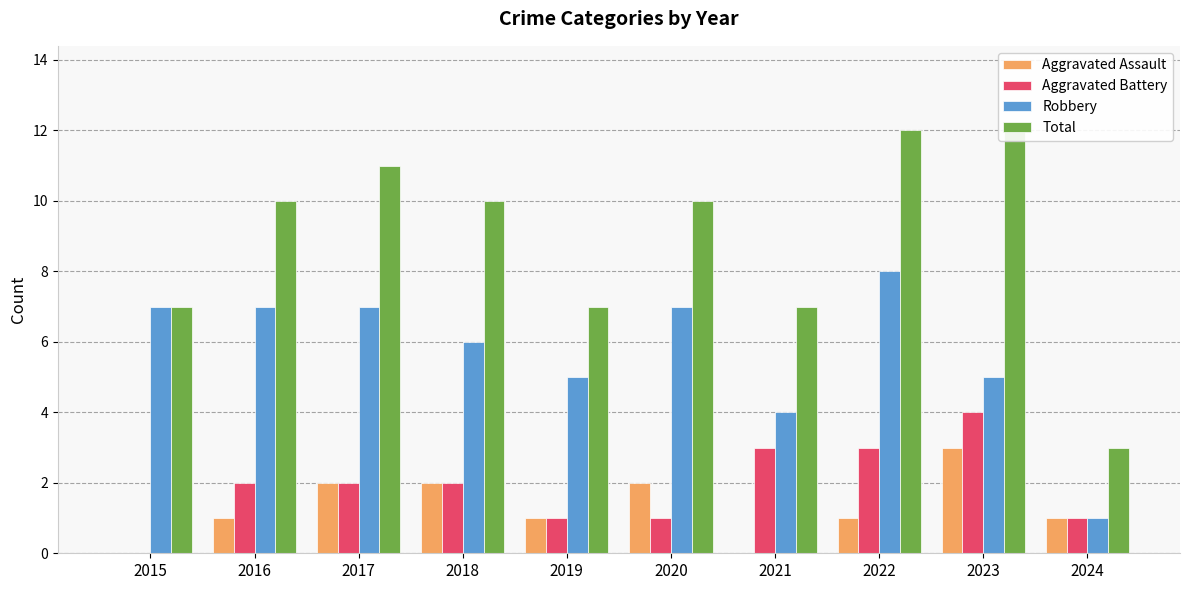

Reading left to right, list all the values displayed in this chart.

Aggravated Assault: 2015=0	2016=1	2017=2	2018=2	2019=1	2020=2	2021=0	2022=1	2023=3	2024=1
Aggravated Battery: 2015=0	2016=2	2017=2	2018=2	2019=1	2020=1	2021=3	2022=3	2023=4	2024=1
Robbery: 2015=7	2016=7	2017=7	2018=6	2019=5	2020=7	2021=4	2022=8	2023=5	2024=1
Total: 2015=7	2016=10	2017=11	2018=10	2019=7	2020=10	2021=7	2022=12	2023=12	2024=3